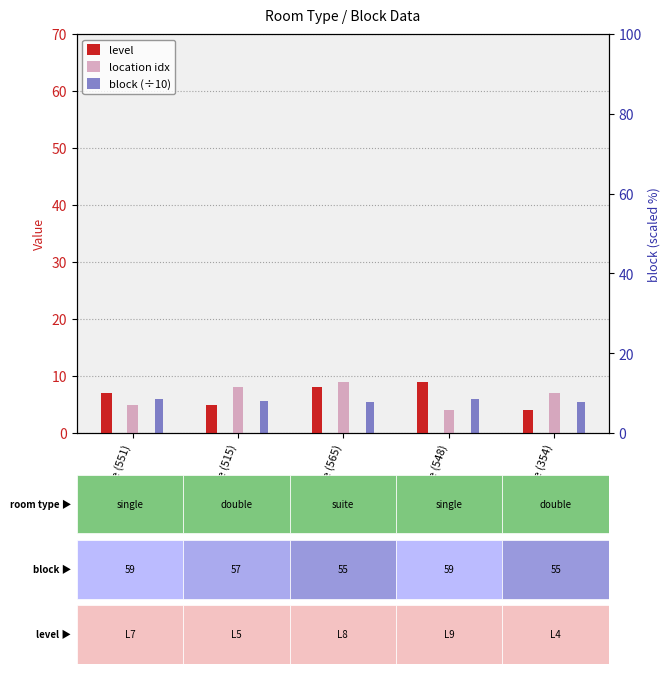

Is the value of block (÷10) at suite (565) greater than the value of level at suite (565)?

No